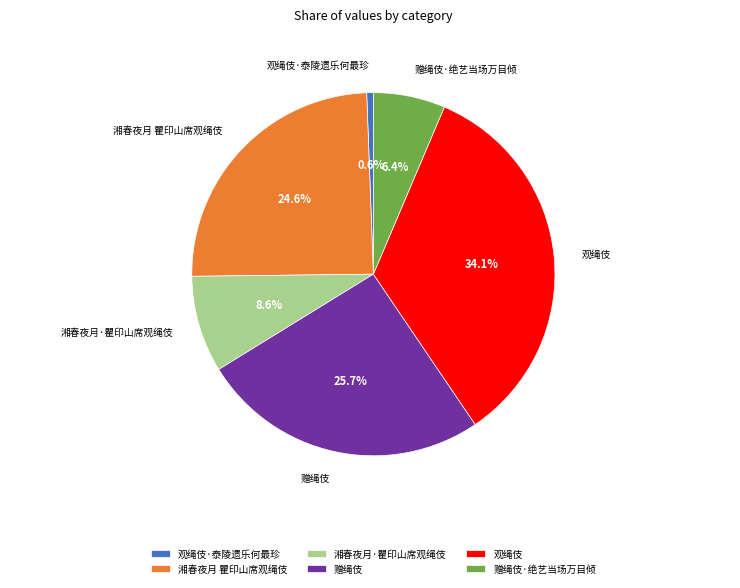

What portion of the pie excludes 赠绳伎?

74.3%